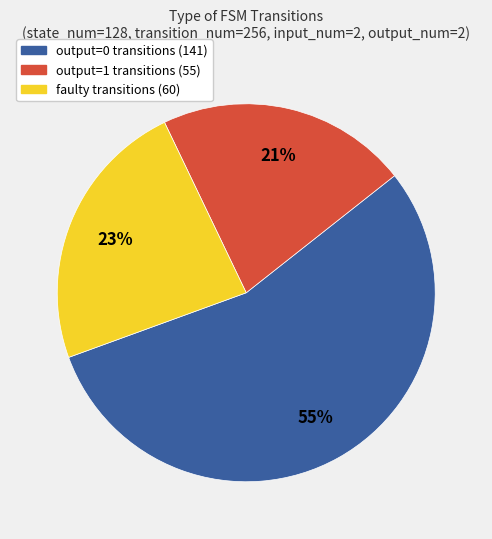

How many segments does this pie chart have?

3